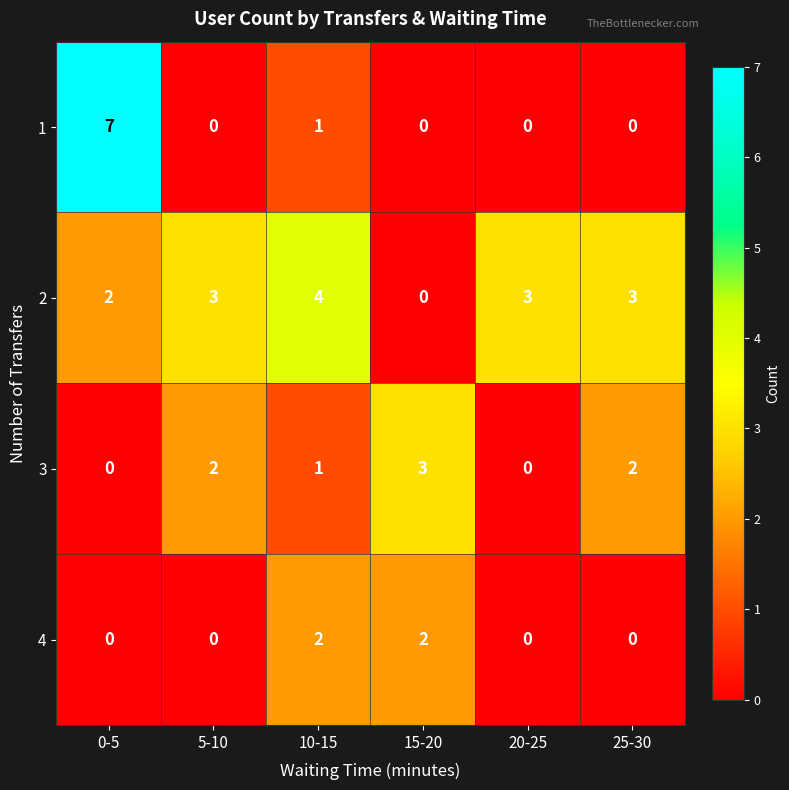

Rank the series by their maximum value, from lowest to highest.

4, 3, 2, 1